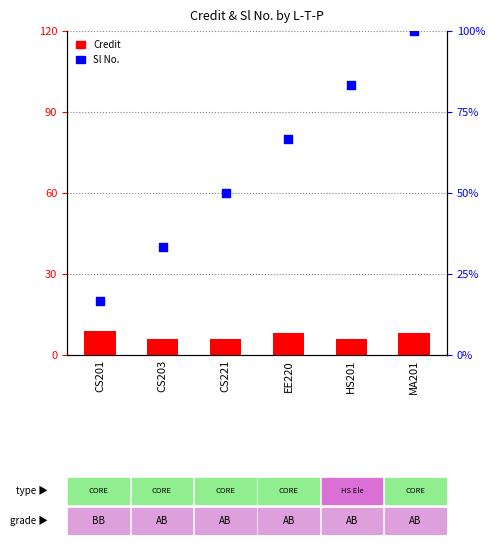

What are all the series names shown in the legend?

Credit, Sl No.